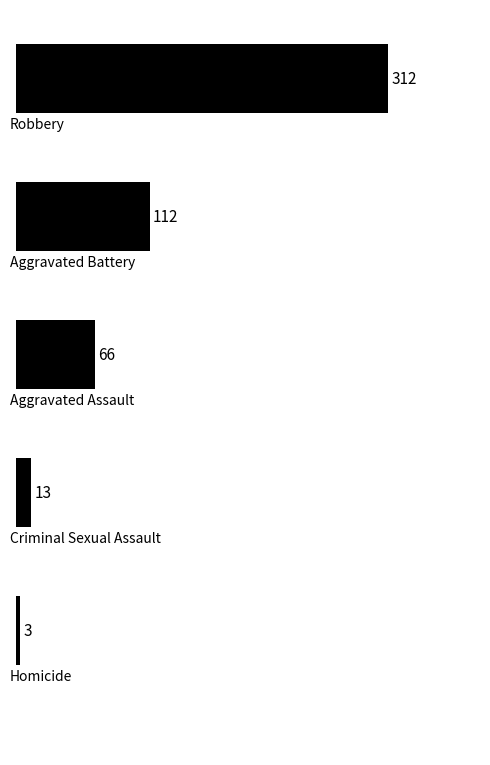

What is the value of the 4th bar from the top?

13